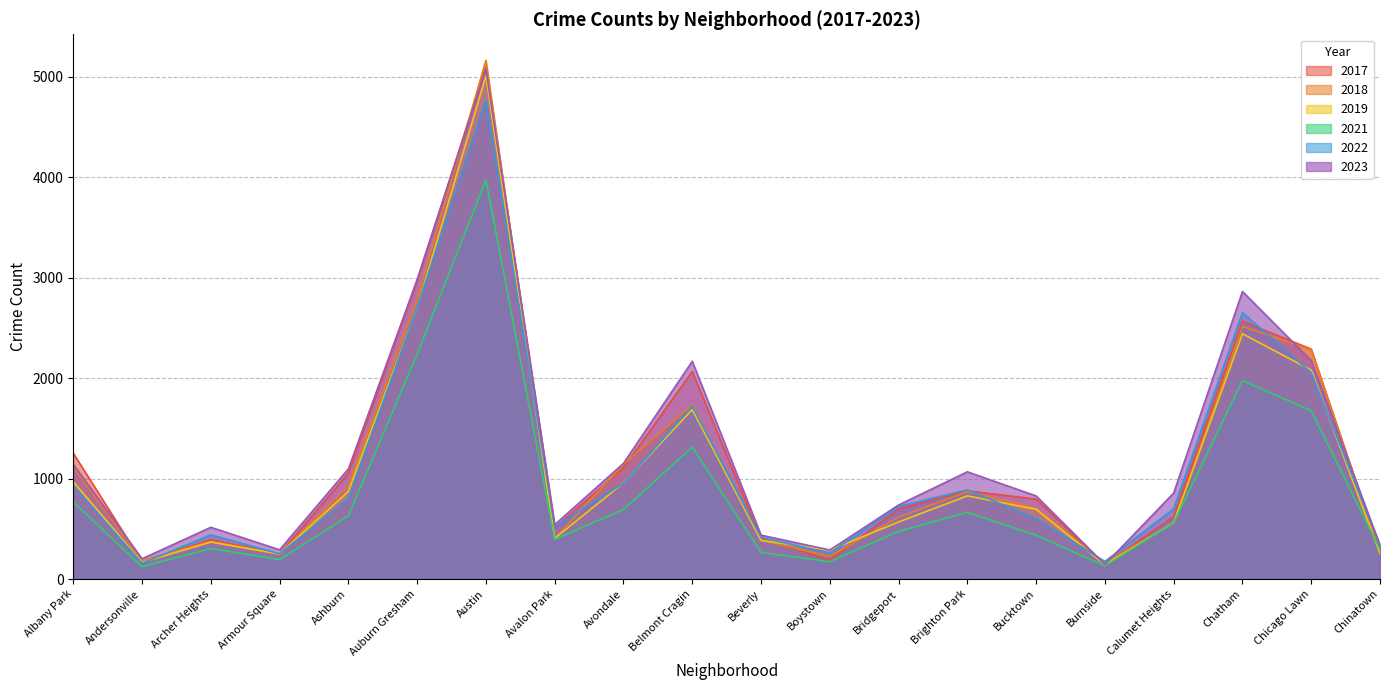

Where is the first local maximum for 2019?

Archer Heights